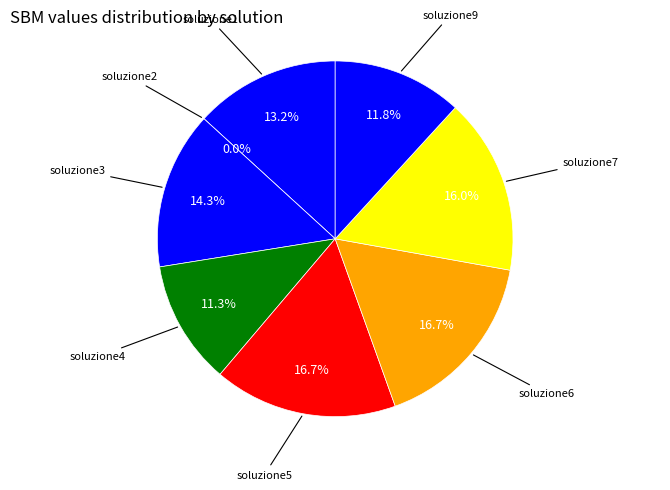

How many segments does this pie chart have?

8